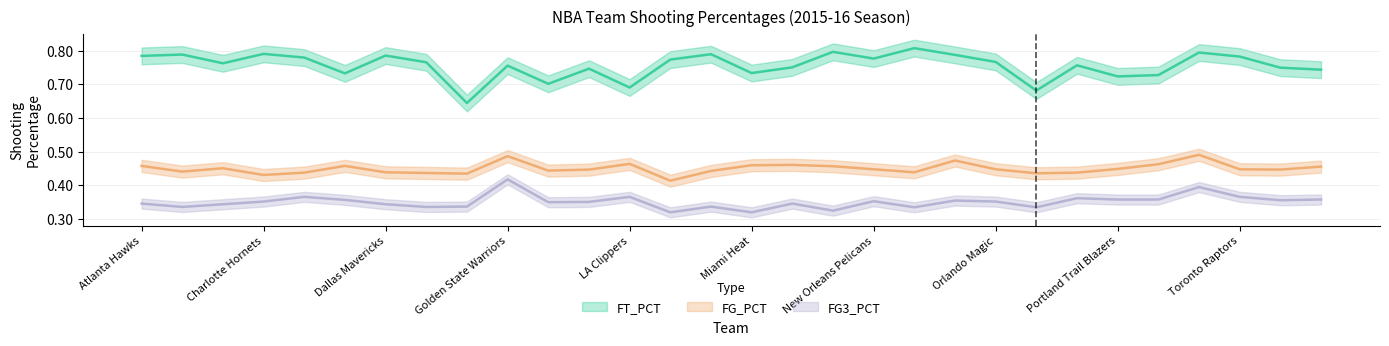

Does the chart display data point markers on the line(s)?

No